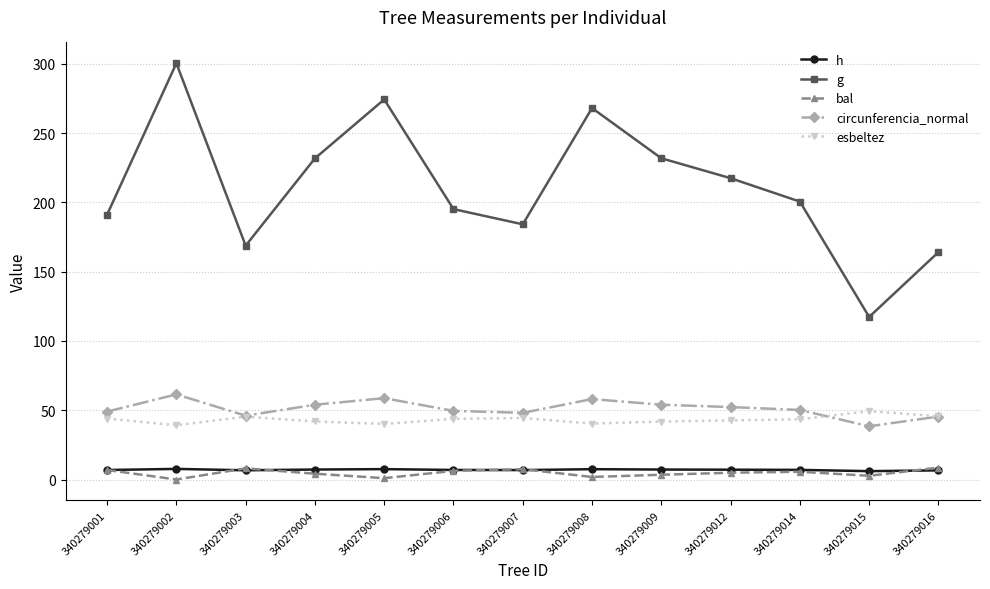

What is the value of the g point at the 12th from the left?

117.3